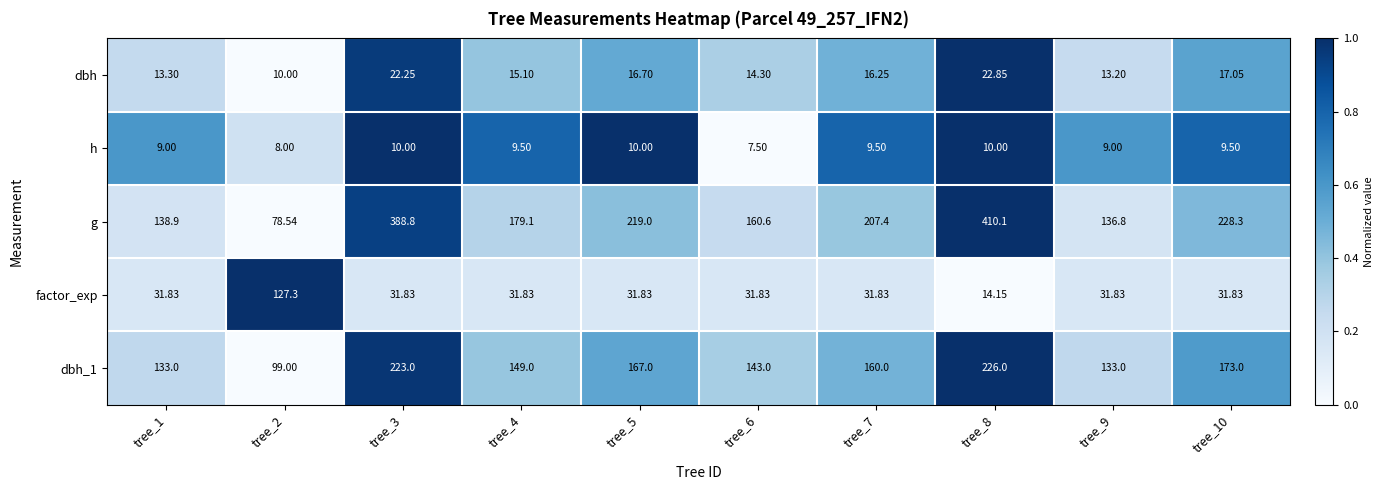

What is the total value across all series at tree_5?

444.5